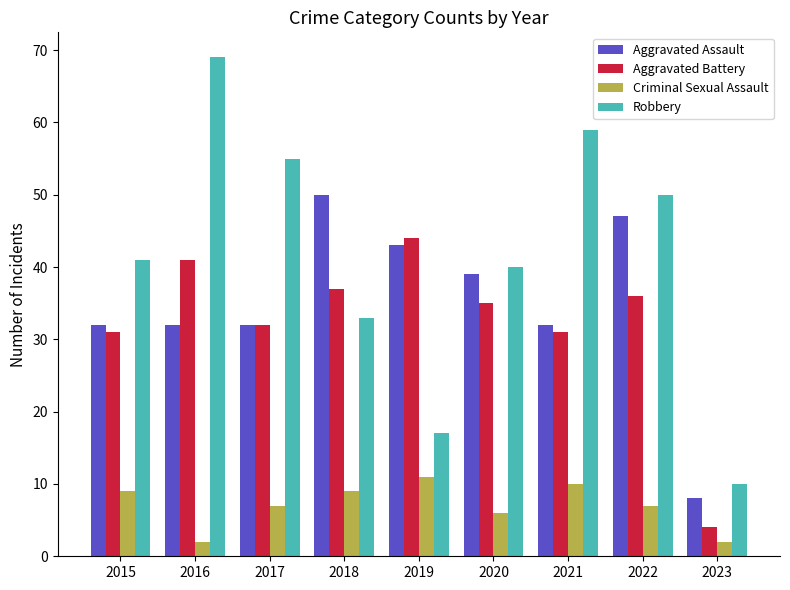

At which category is the sum across all series the highest?

2016